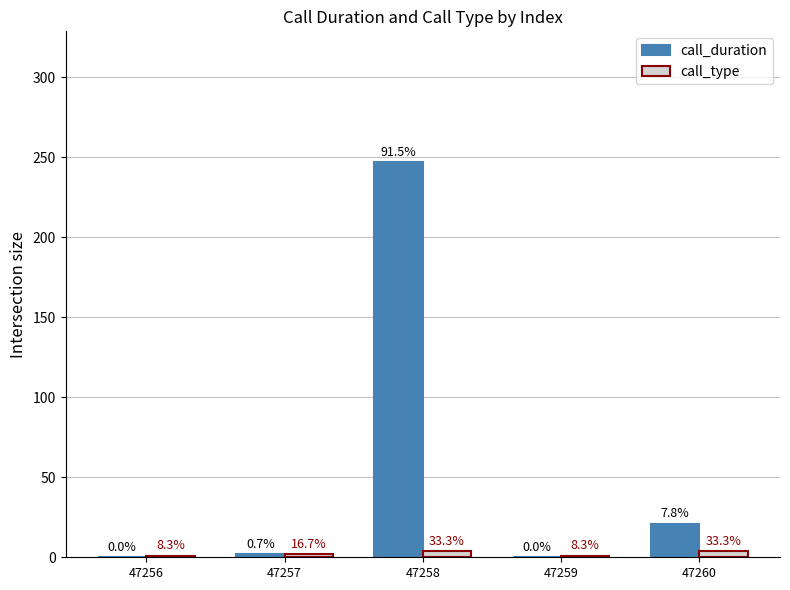

Rank the series by their maximum value, from highest to lowest.

call_duration, call_type